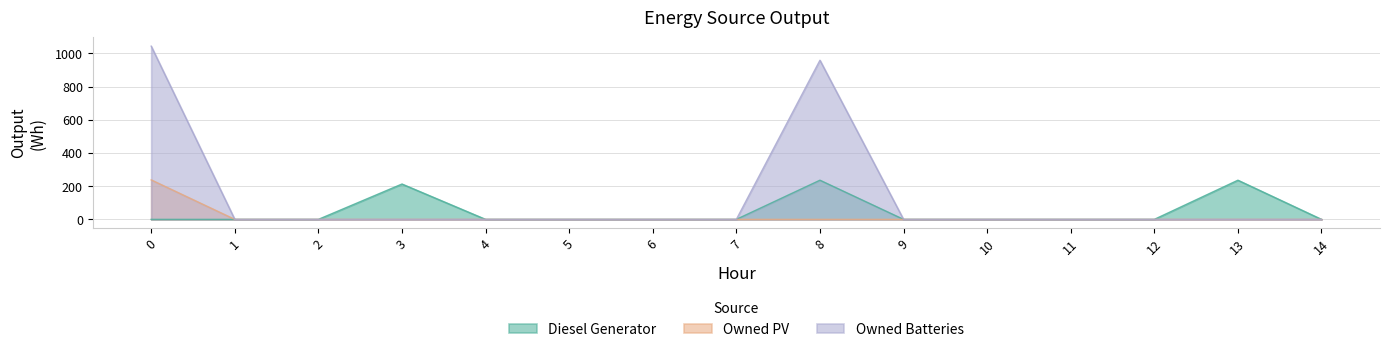

True or false: Owned Batteries and Diesel Generator cross at least once.

False